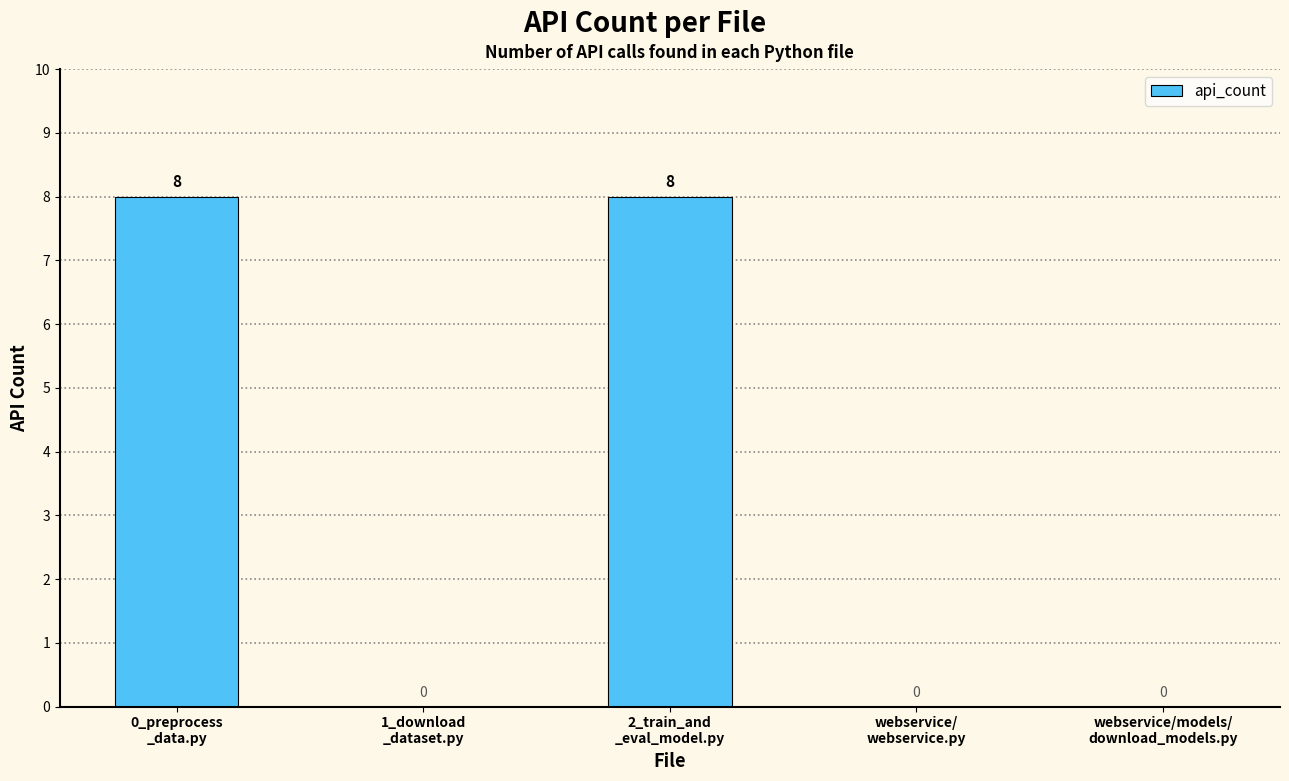

What is the greatest value displayed?

8